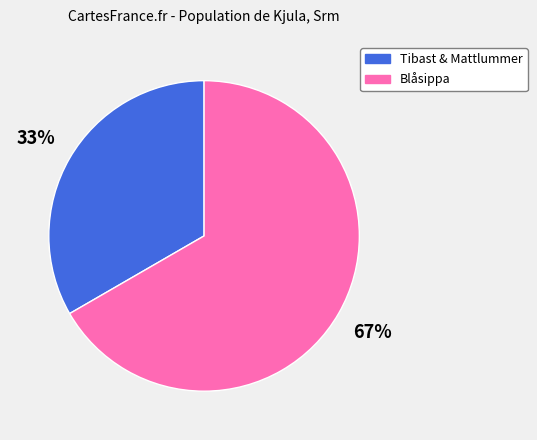

Does any single category account for the majority?

Yes